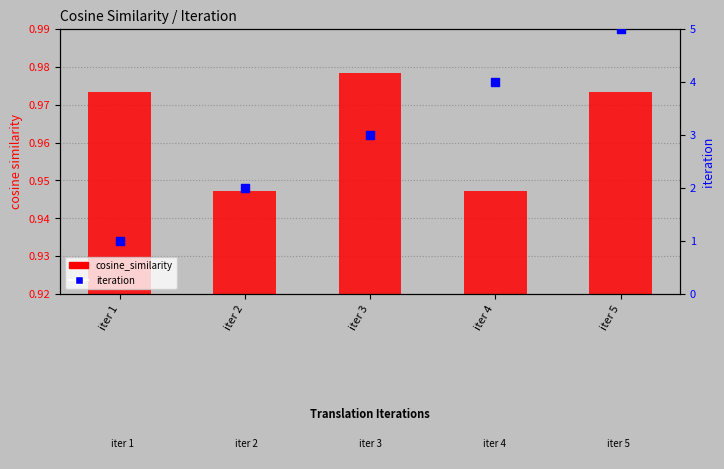

At how many categories does at least one series exceed 3?

2